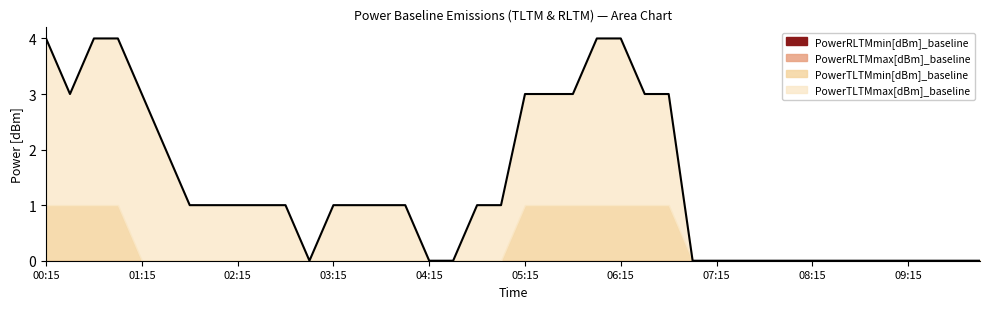

How many values in the PowerTLTMmax[dBm]_baseline series are below 1?

16